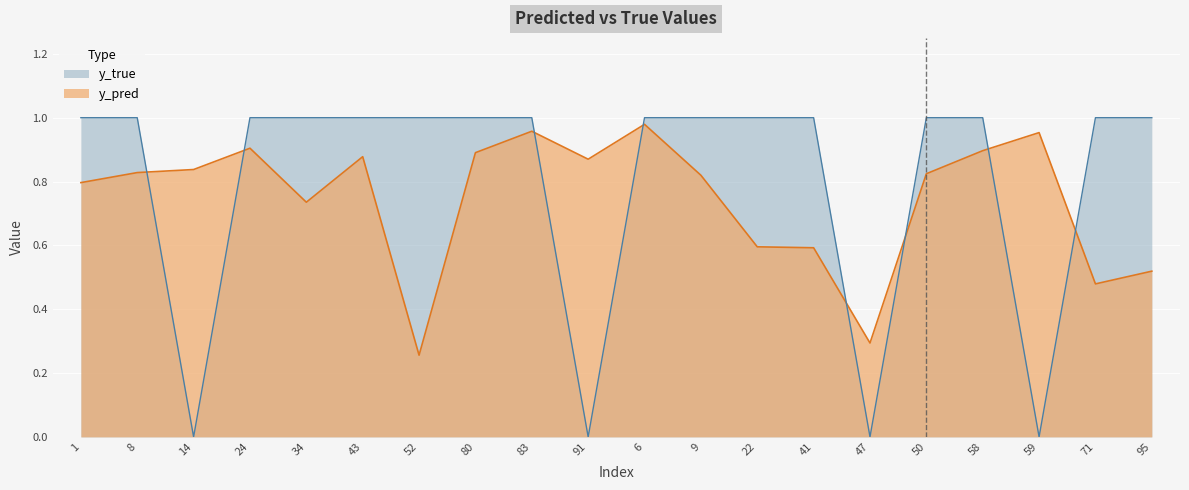

What is the sum of all y_true values?

16.0